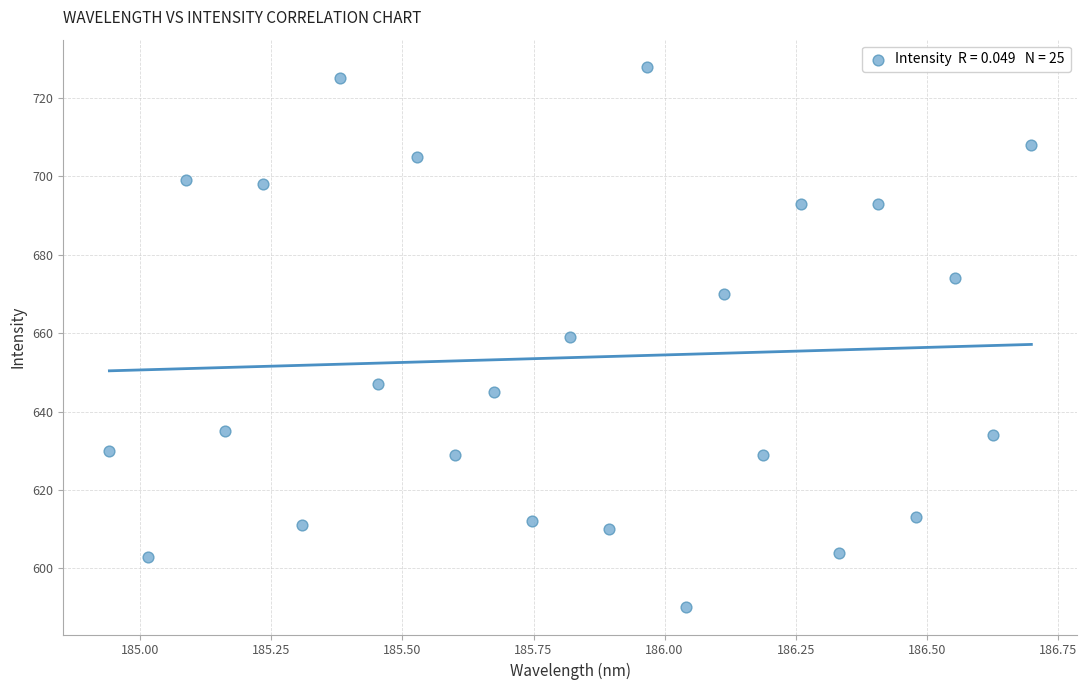

What is the range of Y values (max minus min)?

138